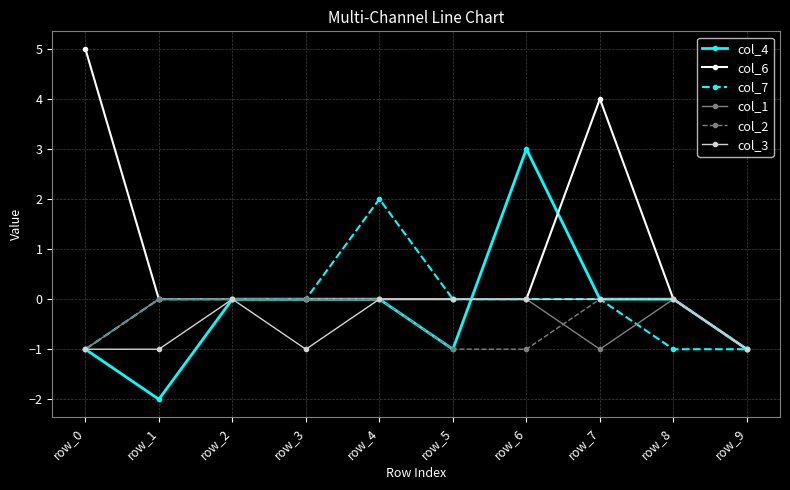

Is this an area chart (filled region under the line)?

No